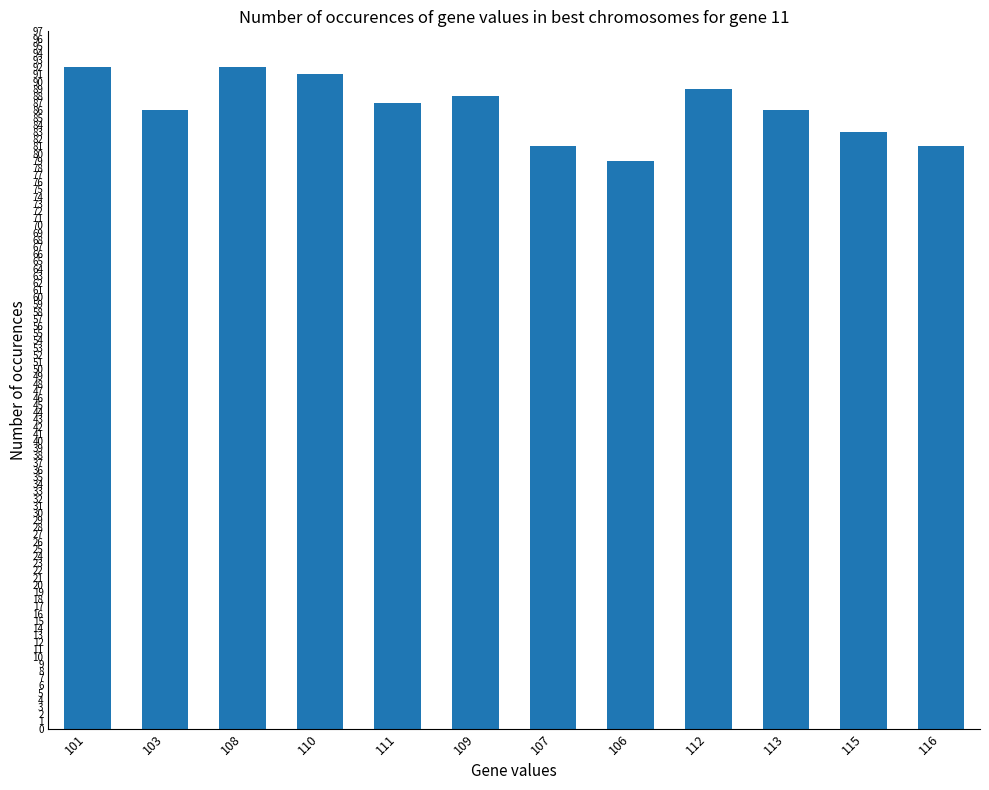

What position from the right is 109?

7